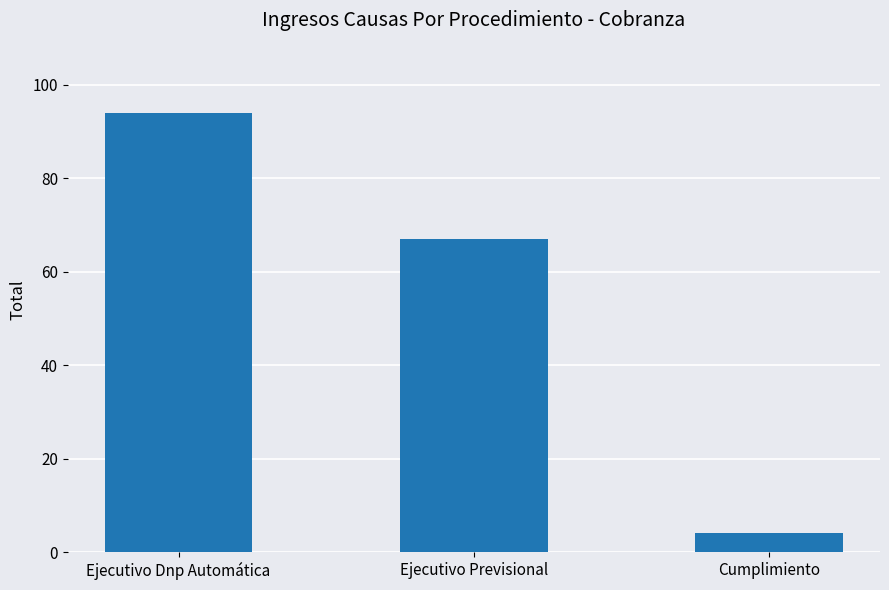

What is the label of the 1st bar from the right?

Cumplimiento